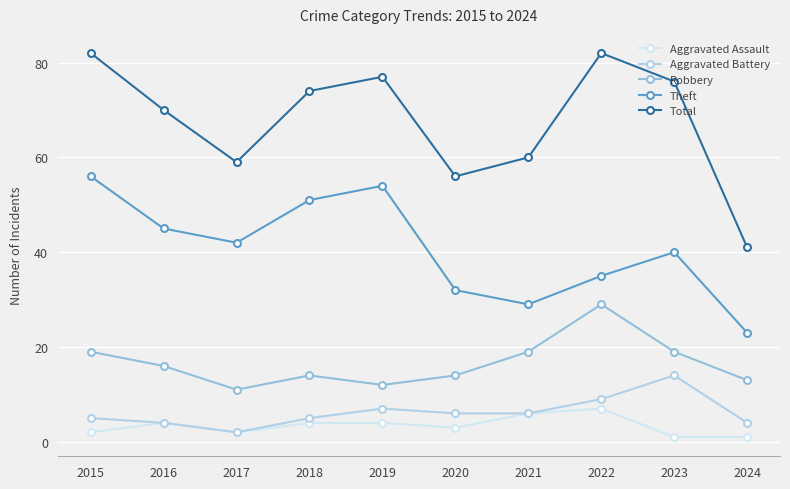

Reading left to right, extract all data points from this chart.

Aggravated Assault: 2	4	2	4	4	3	6	7	1	1
Aggravated Battery: 5	4	2	5	7	6	6	9	14	4
Robbery: 19	16	11	14	12	14	19	29	19	13
Theft: 56	45	42	51	54	32	29	35	40	23
Total: 82	70	59	74	77	56	60	82	76	41